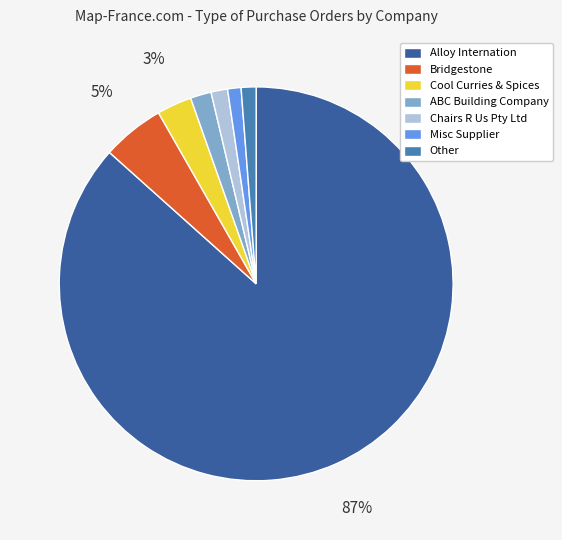

Which slice is the largest?

Alloy Internation